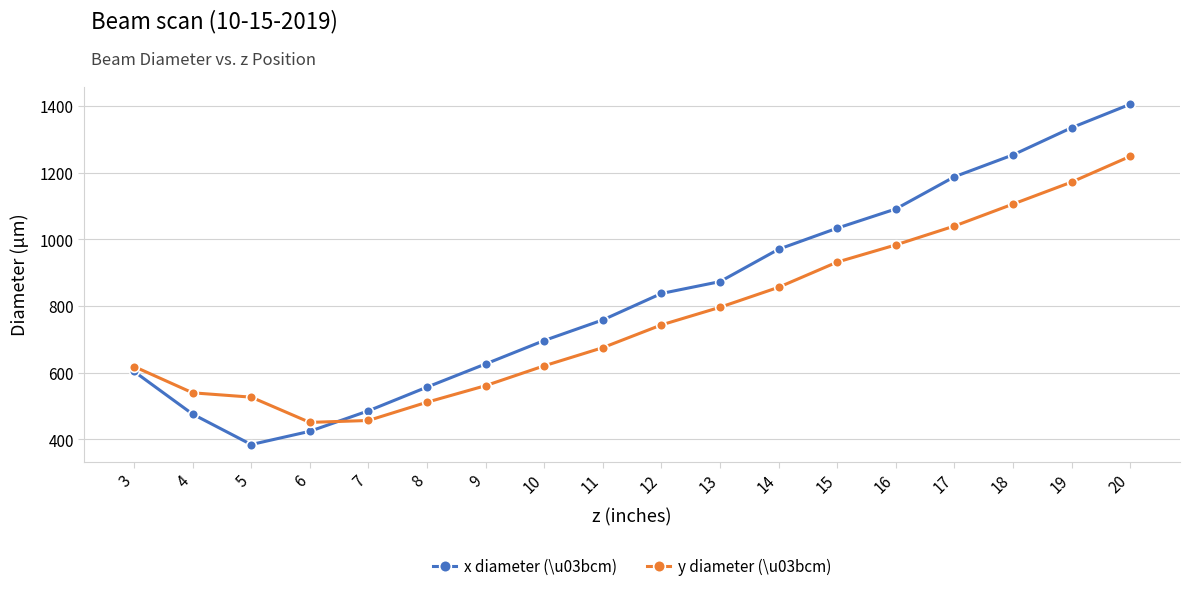

True or false: y diameter (\u03bcm) has more than 0 interior local peaks.

False